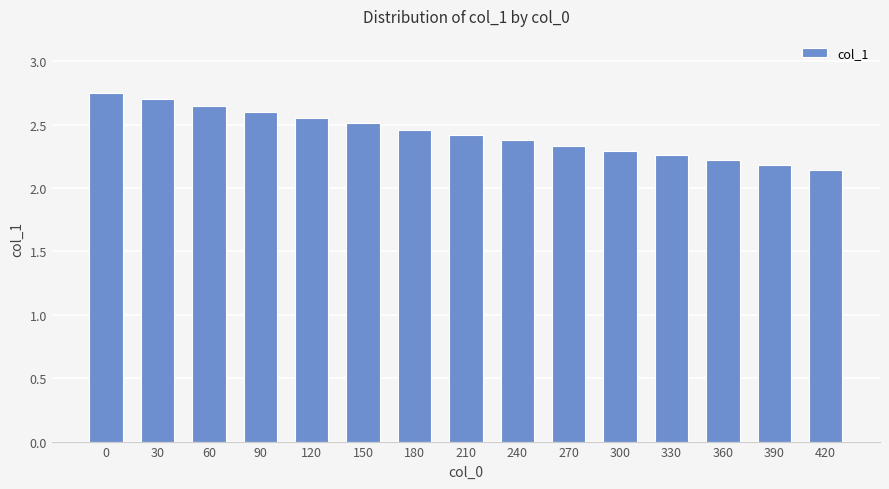

What is the sum of the values at 120 and 0?

5.3